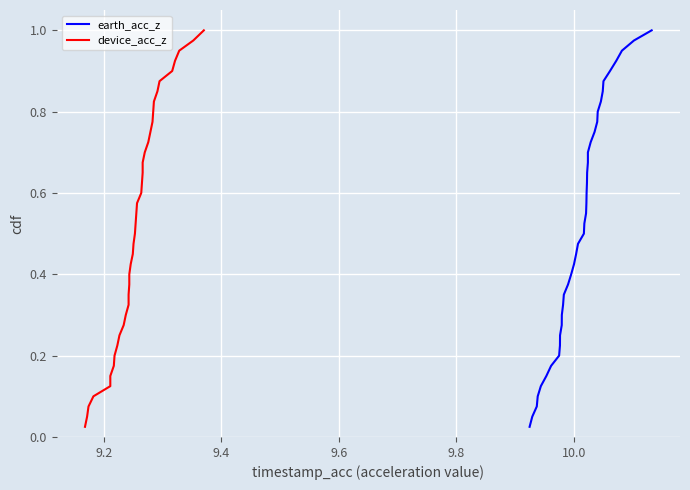

What is the greatest value displayed?

1.0